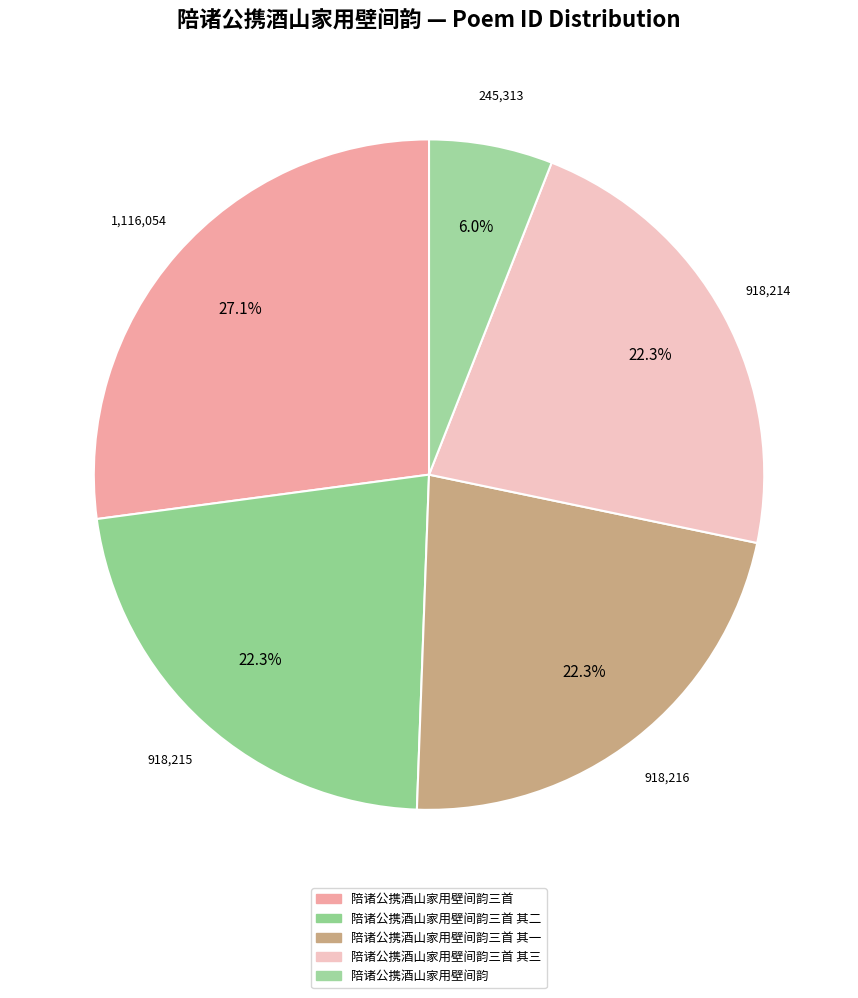

How many slices are in this pie chart?

5